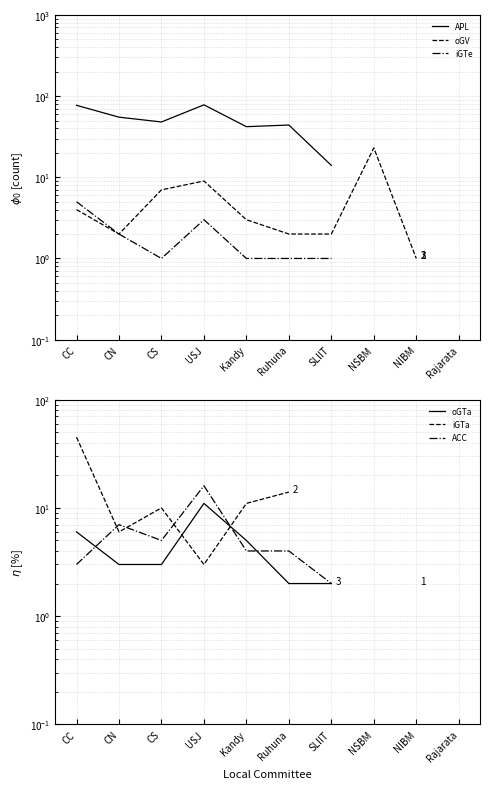

True or false: APL has a value of 18.3 at CC.

False